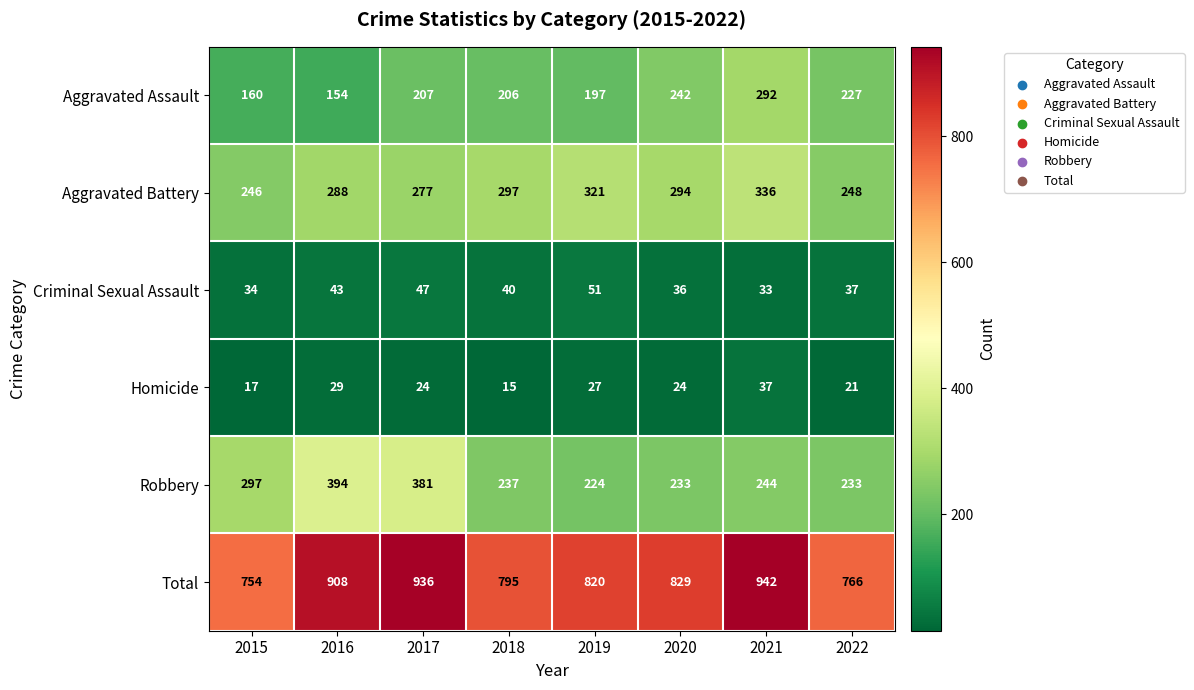

What is the sum of the Homicide values at 2021 and 2020?

61